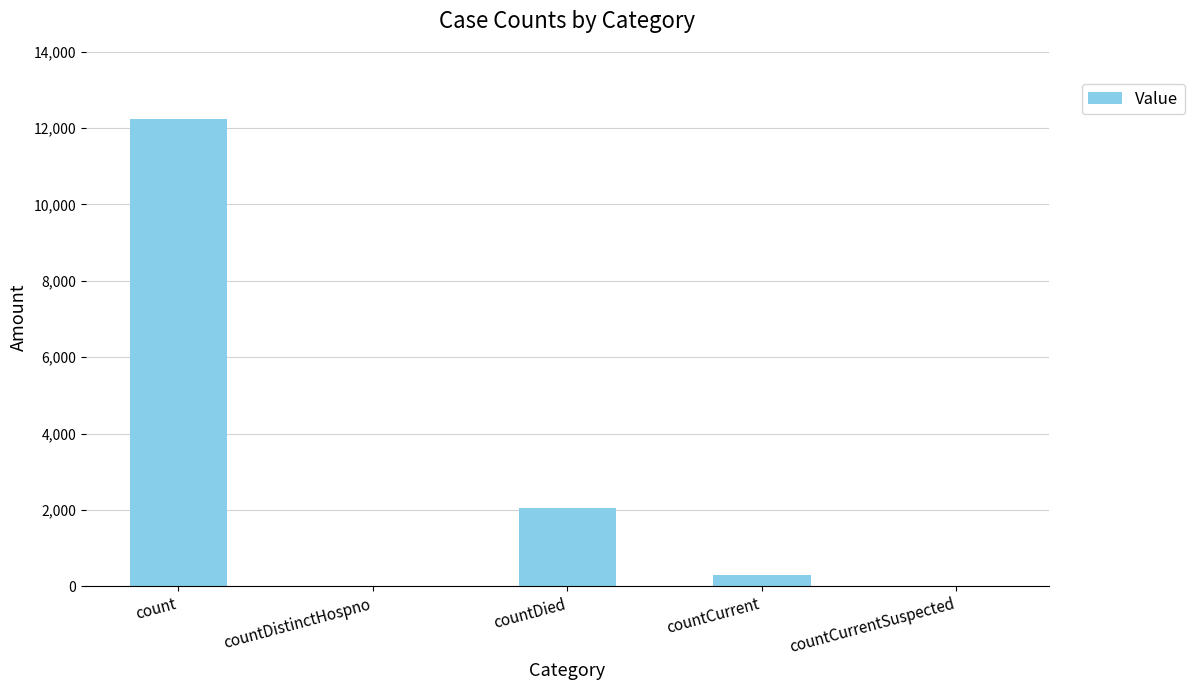

What is the sum of the values at count and countDied?

14287